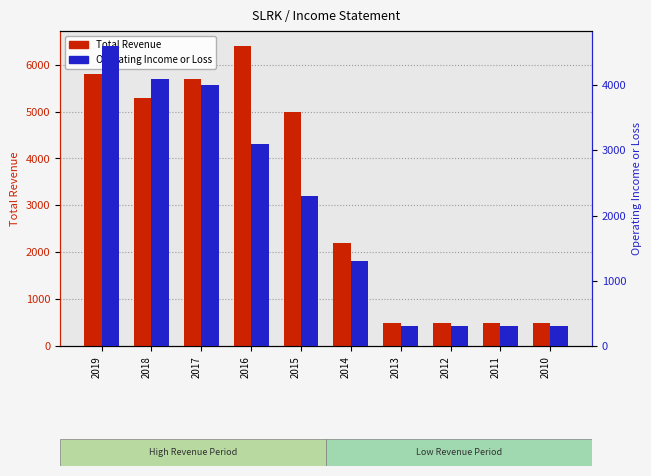

How many distinct data groups are displayed?

2